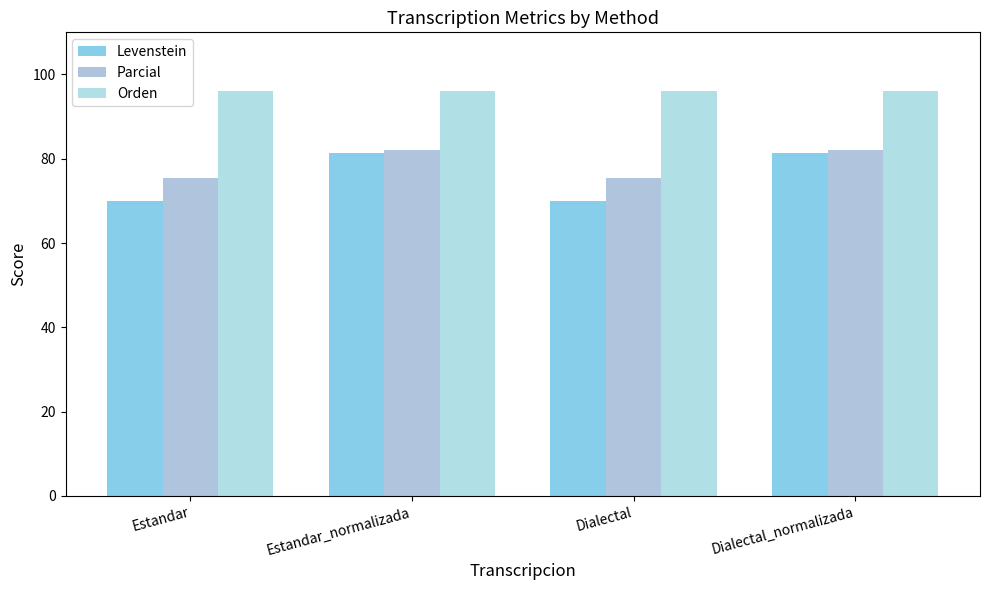

Reading left to right, transcribe all the data shown in this chart.

Levenstein: 69.9	81.3	69.9	81.3
Parcial: 75.4	82.1	75.4	82.1
Orden: 96.1	96.1	96.1	96.1